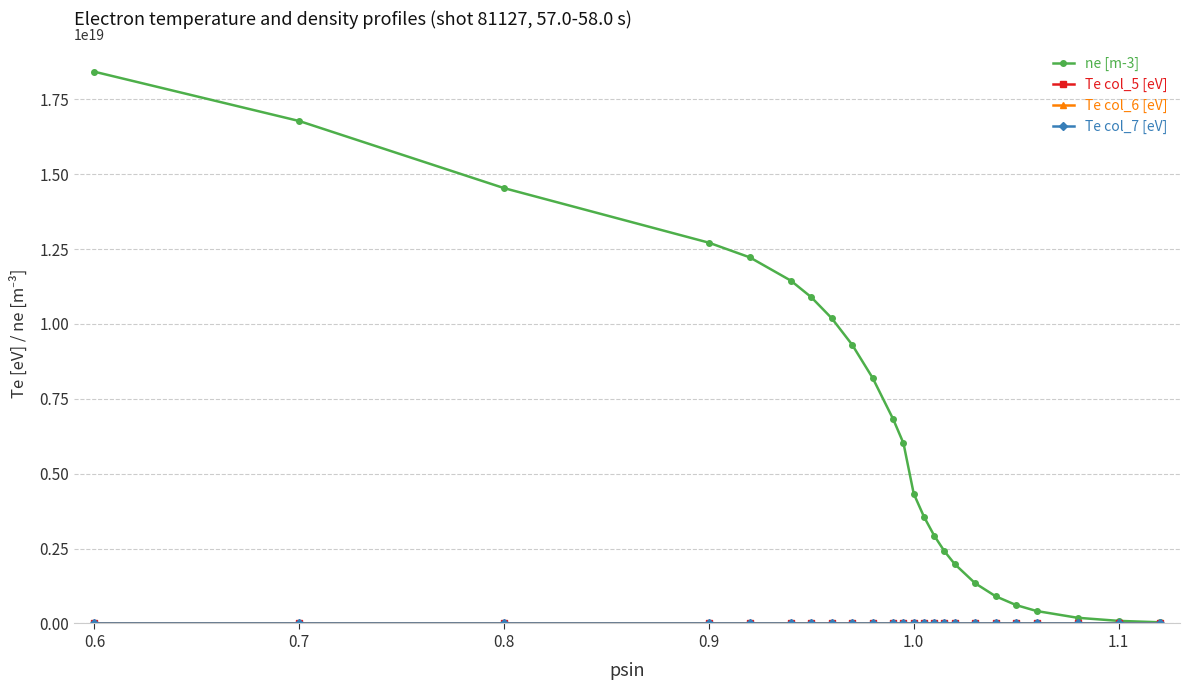

At how many categories does at least one series exceed 16487248659631409152?

2